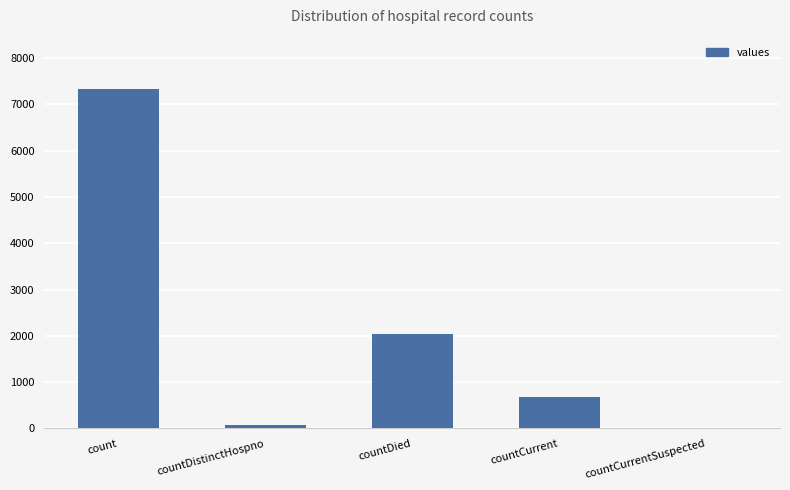

True or false: the data shows 12626 at count.

False